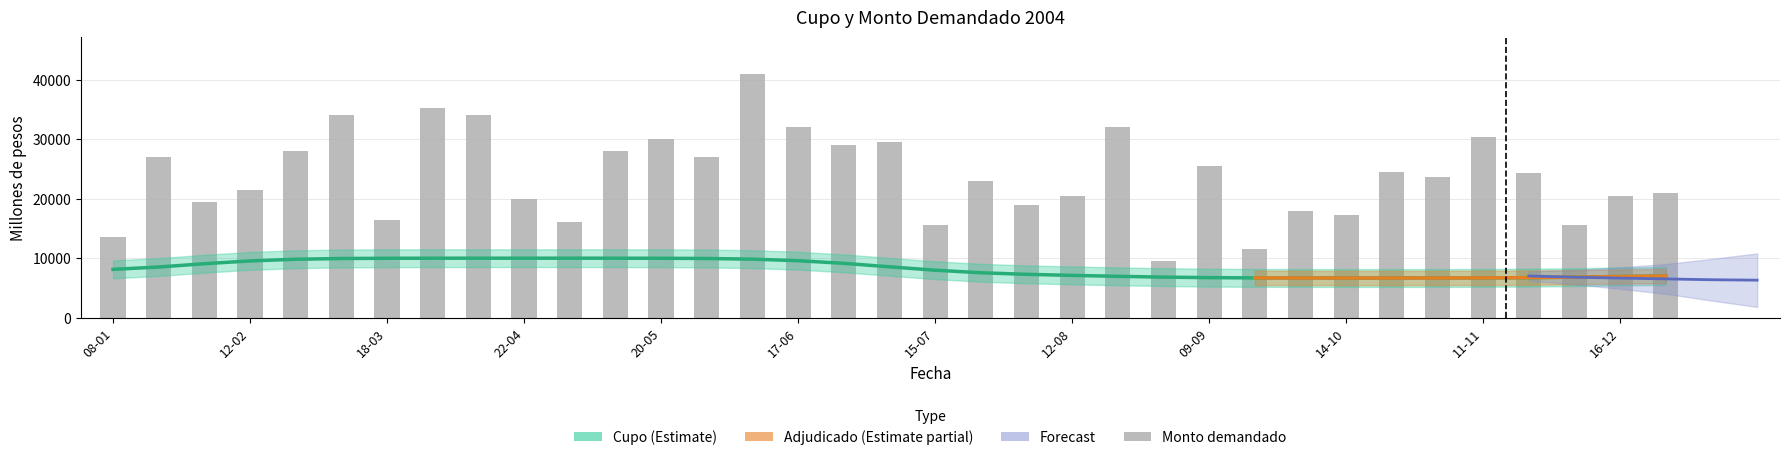

The Total monto adjudicado (millones de pesos) series shows 13110 at 25-03. True or false?

False